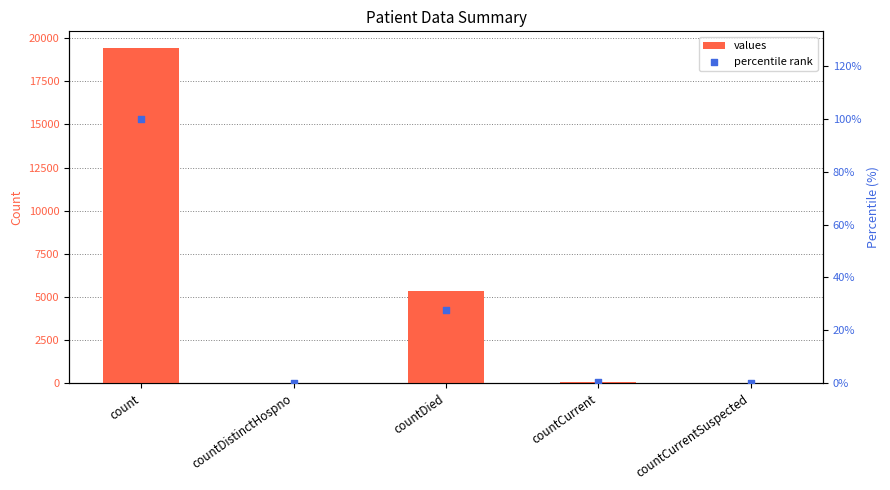

Which series has the widest spread of Y values?

values